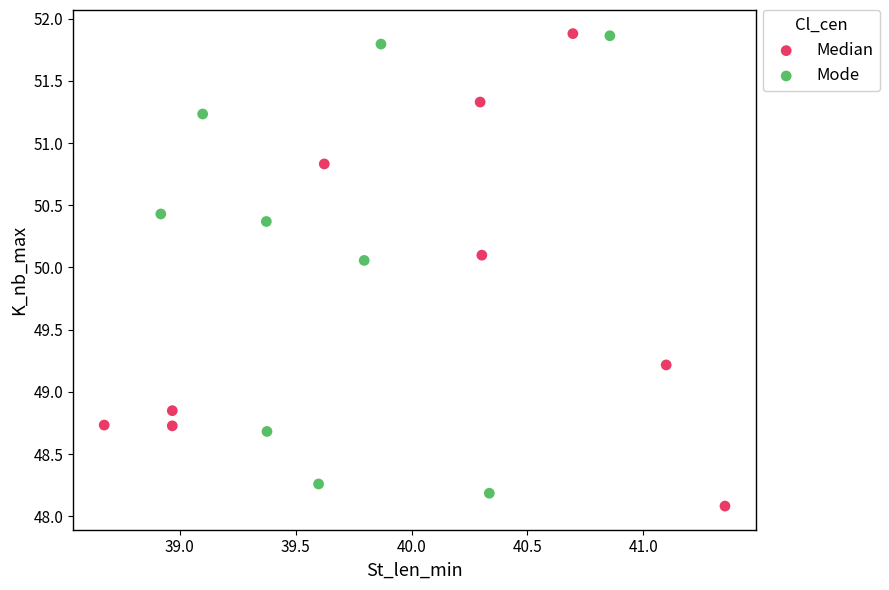

What are all the series names shown in the legend?

Median, Mode